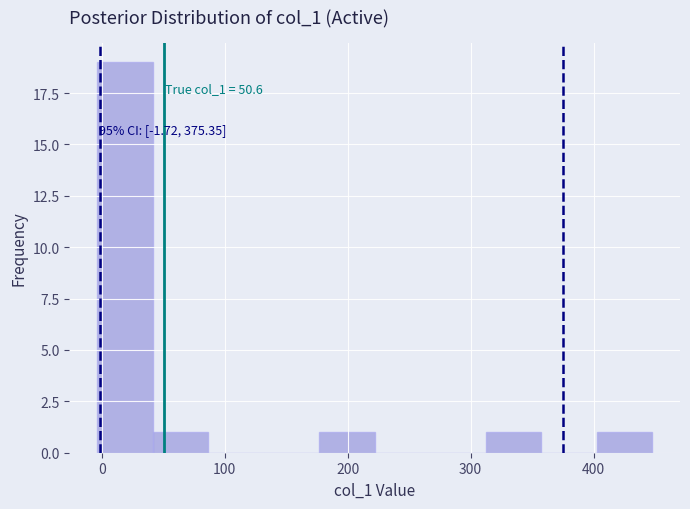

Over which range of the x-axis is the bar tallest?

0 to 40